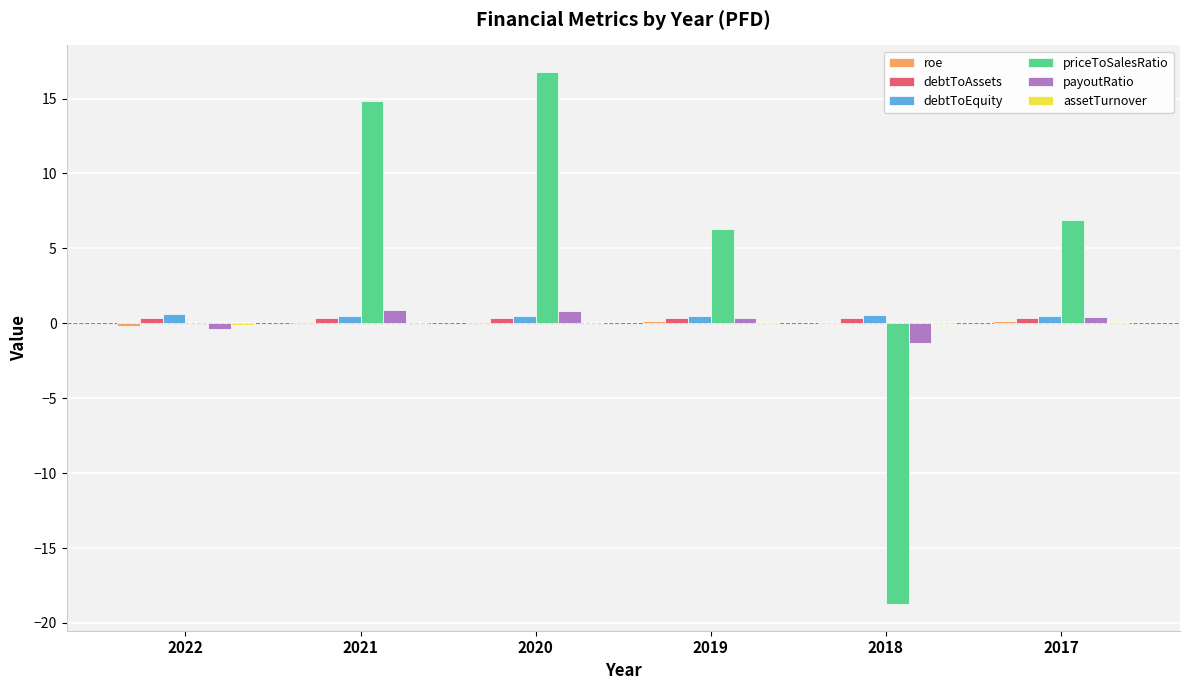

What is the sum of all priceToSalesRatio values?

26.1